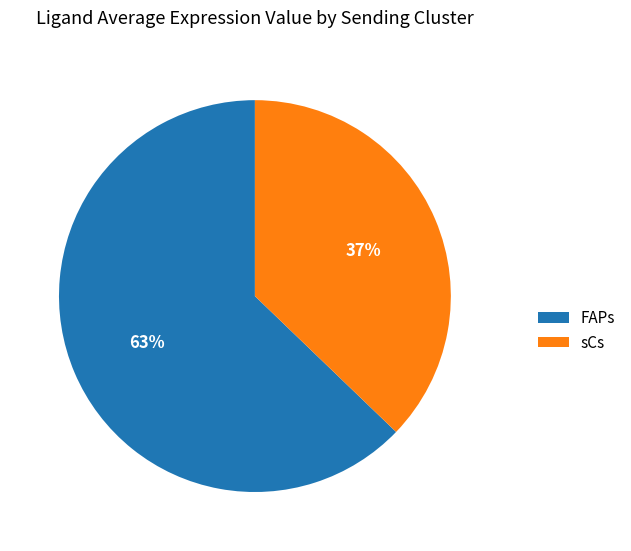

To the nearest percent, what is the combined percentage of sCs and FAPs?

100%